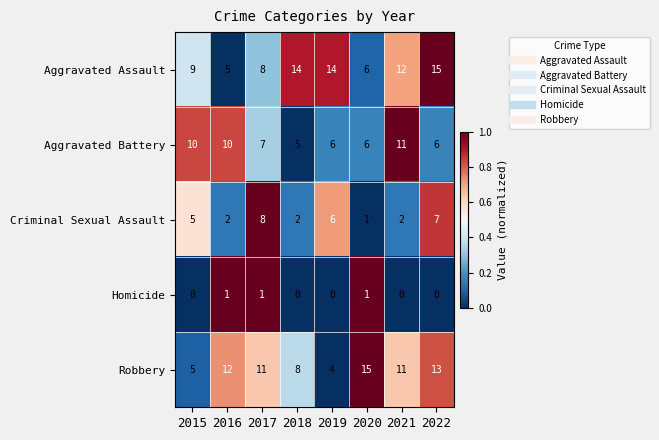

Is it true that Homicide equals 2 at 2020?

False